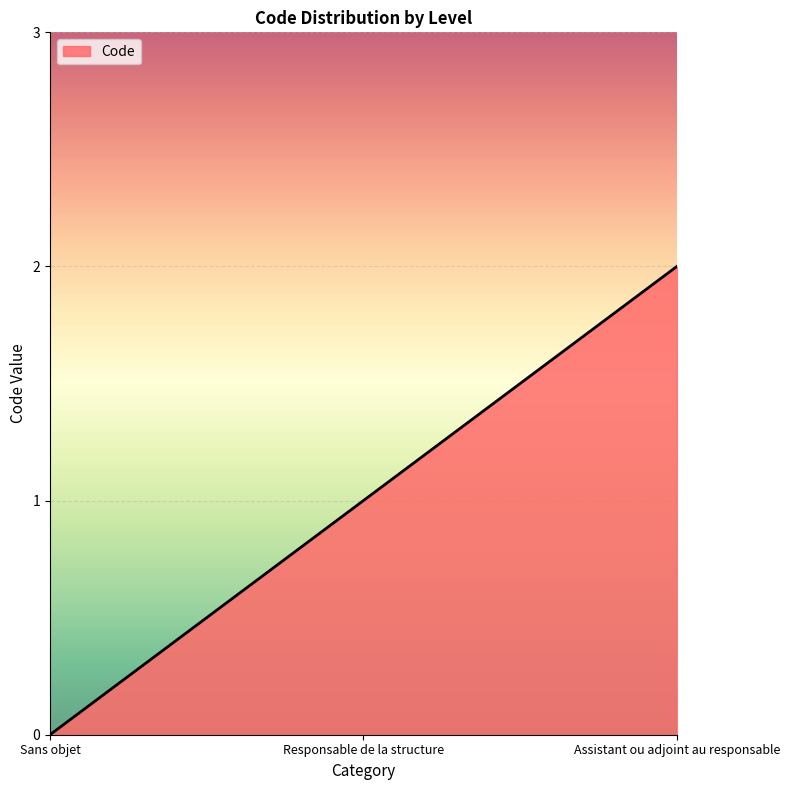

List the labels in order of value, largest first.

Assistant ou adjoint au responsable, Responsable de la structure, Sans objet